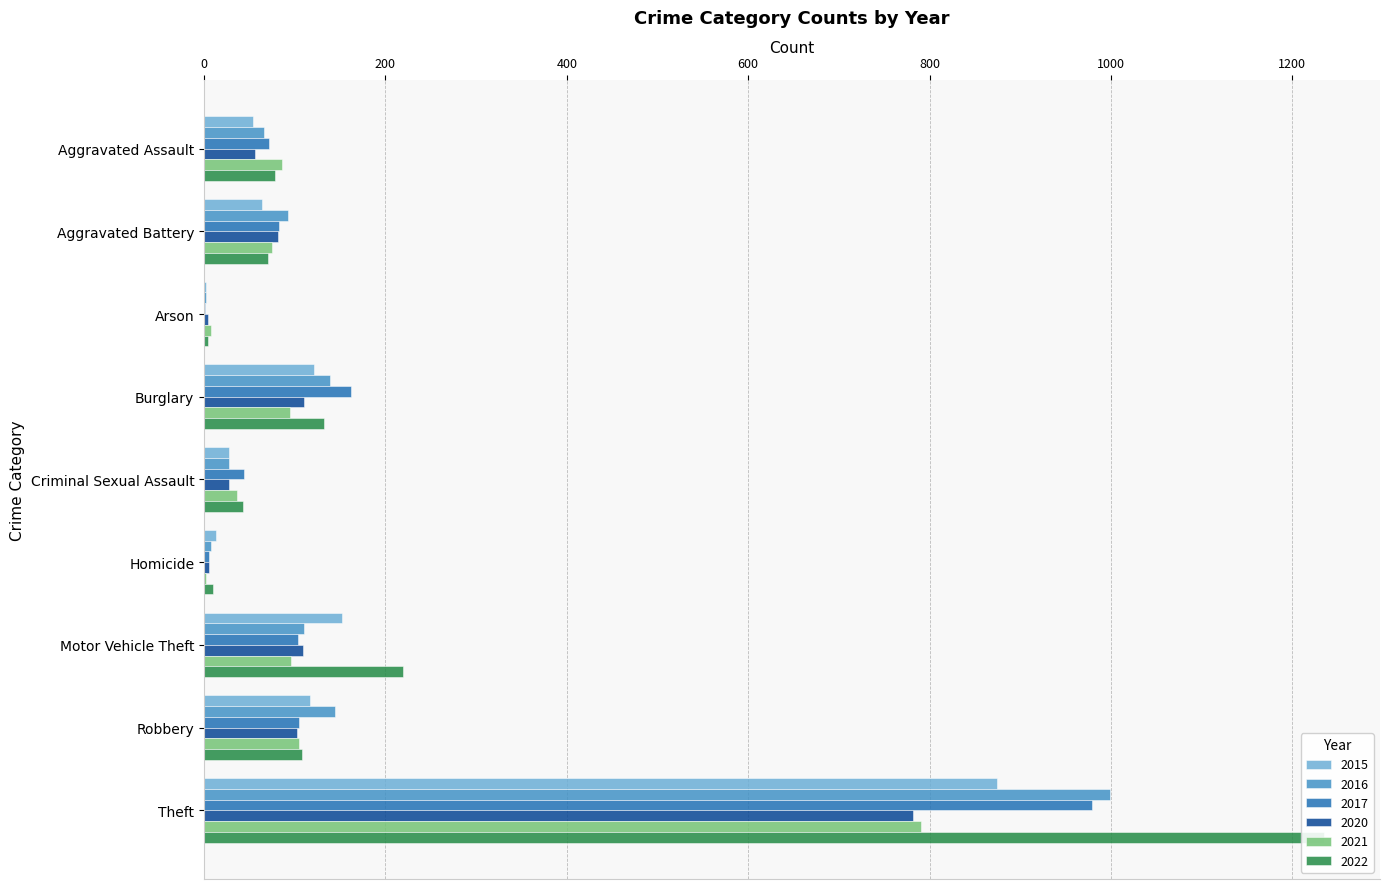

What is the total value across all series at Homicide?

44